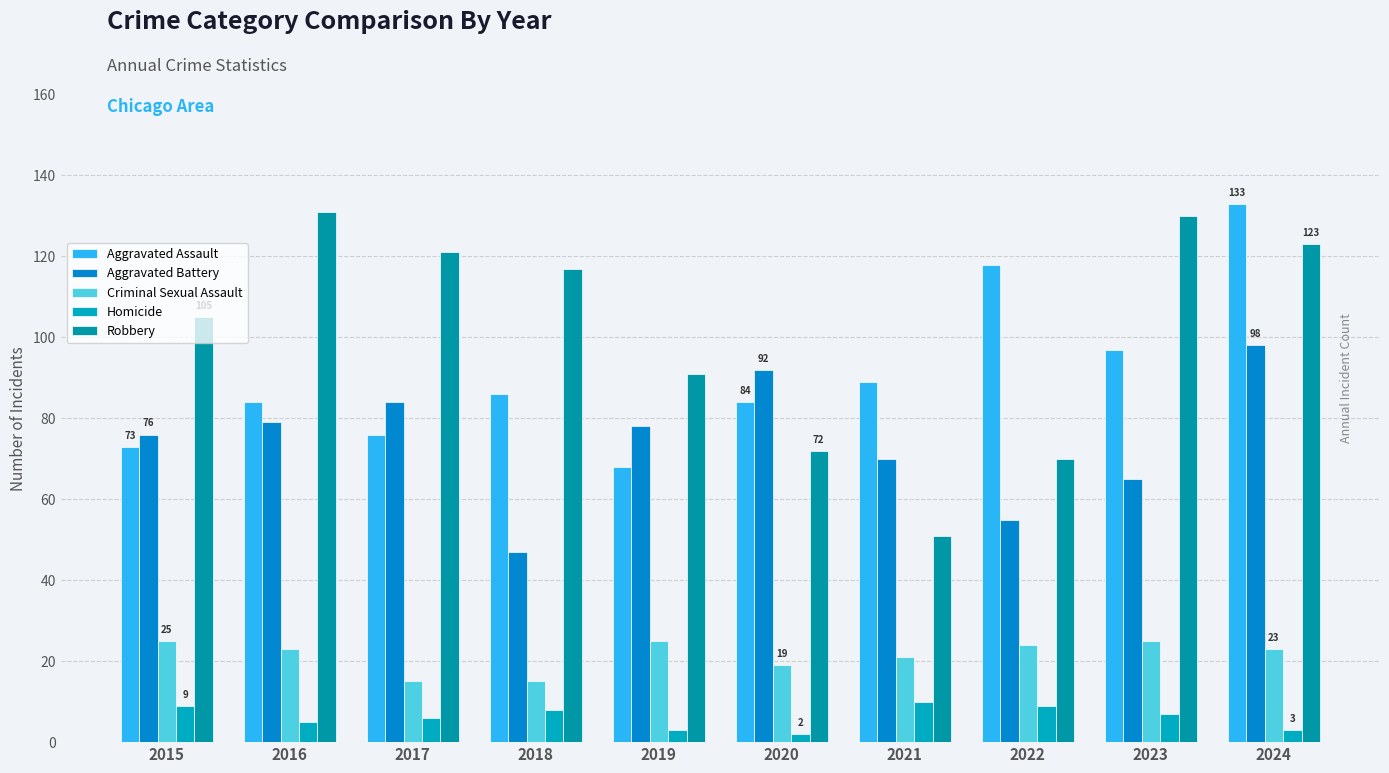

How many groups of bars are there?

10